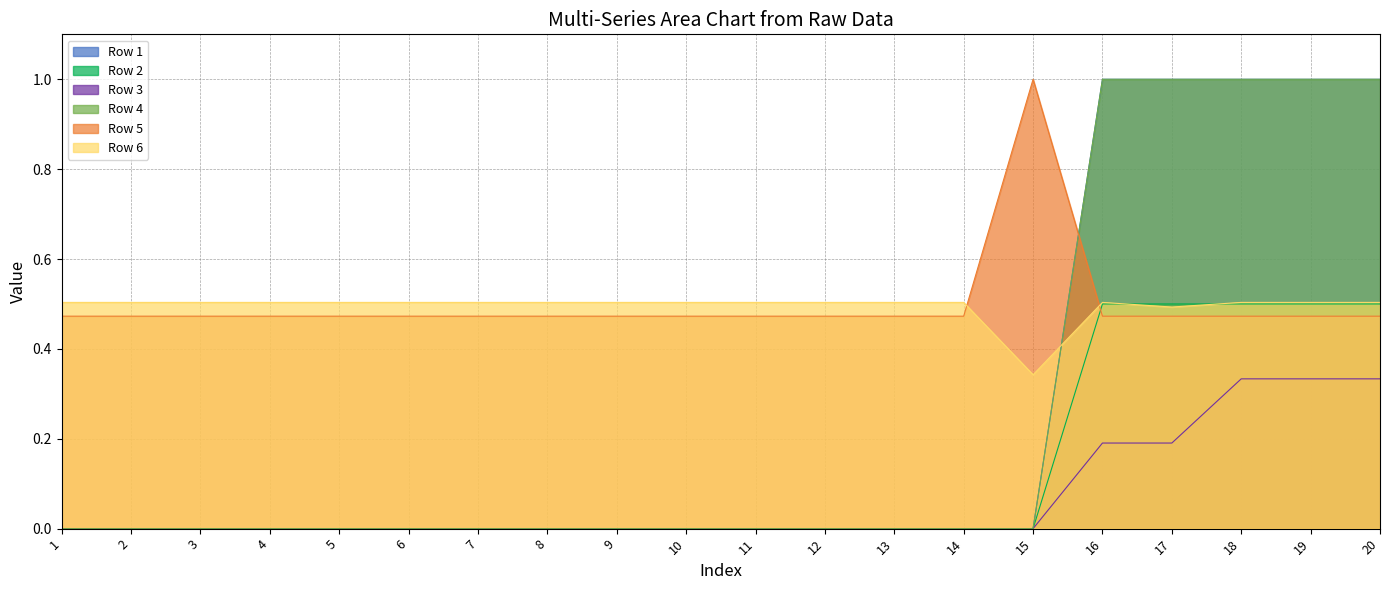

At how many categories does at least one series exceed 0?

20